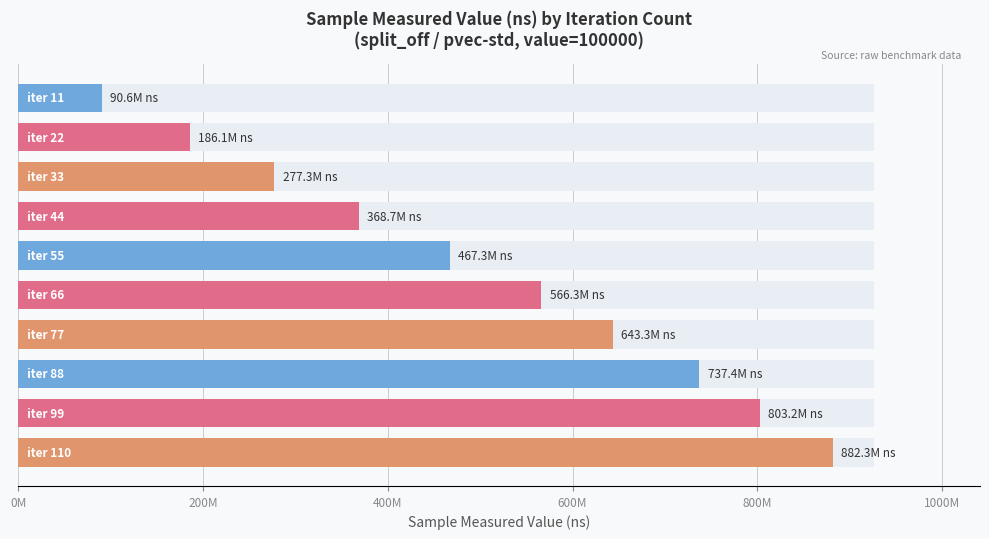

What is the sum of all values?

5022419313